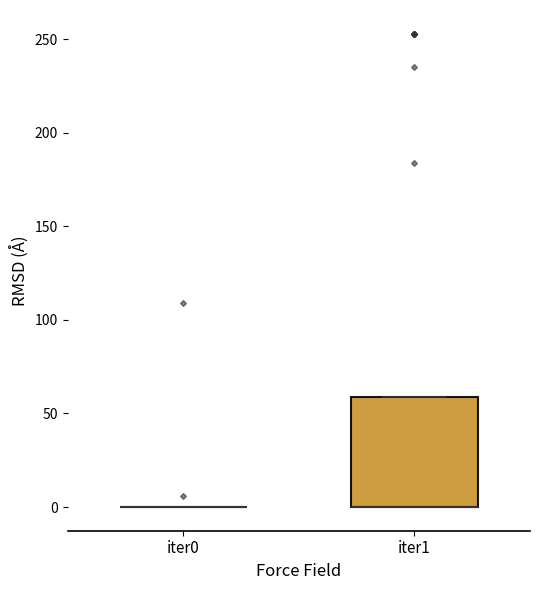

Where is the lower edge of the box for iter1 on the y-axis? The values are not printed on the chart, so give them approximately, as read against the axis.

0